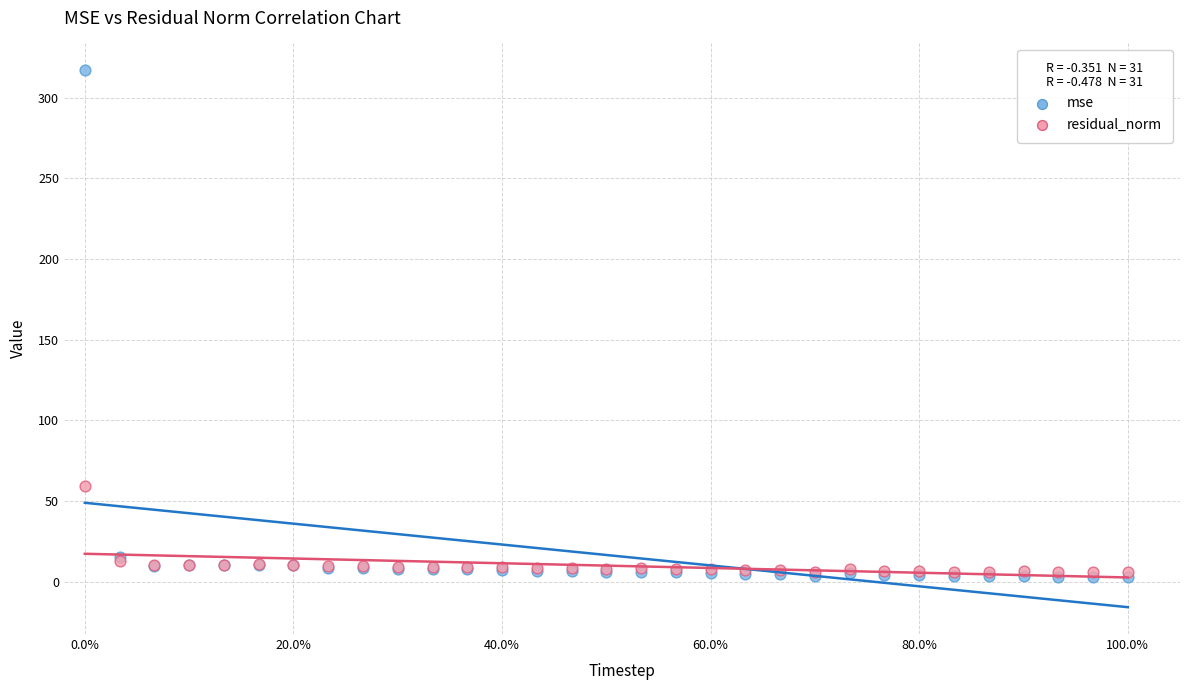

In the mse series, what Y value is closest to 159?

15.0